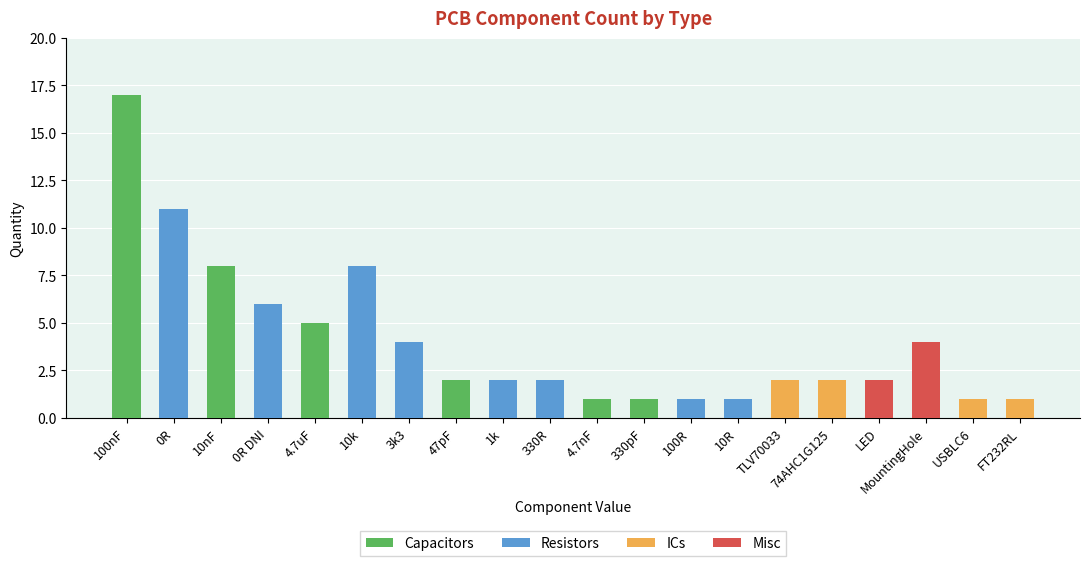

At which label does Capacitors reach its peak?

100nF